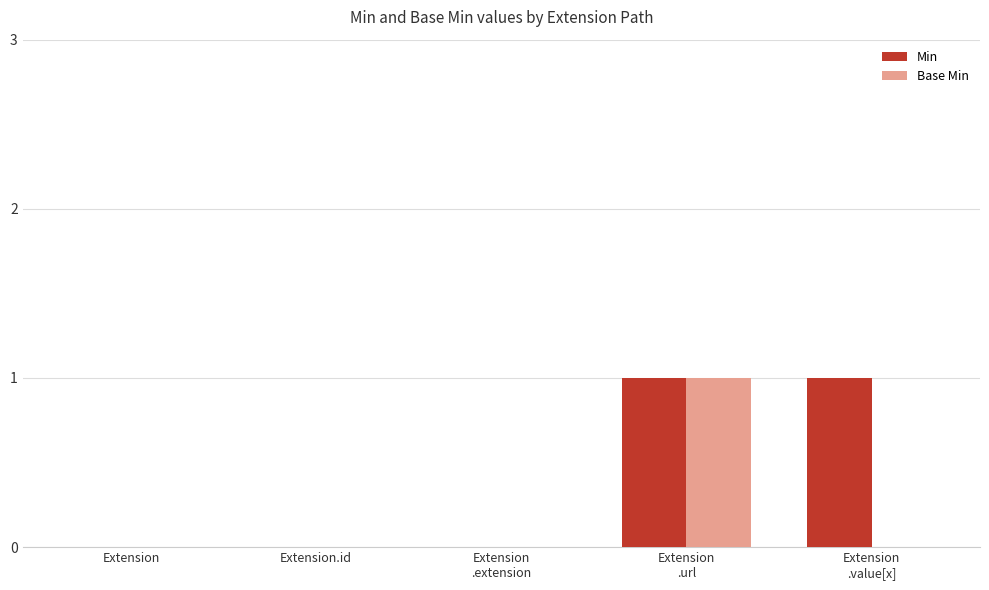

True or false: Base Min has a value of -1 at Extension.id.

False